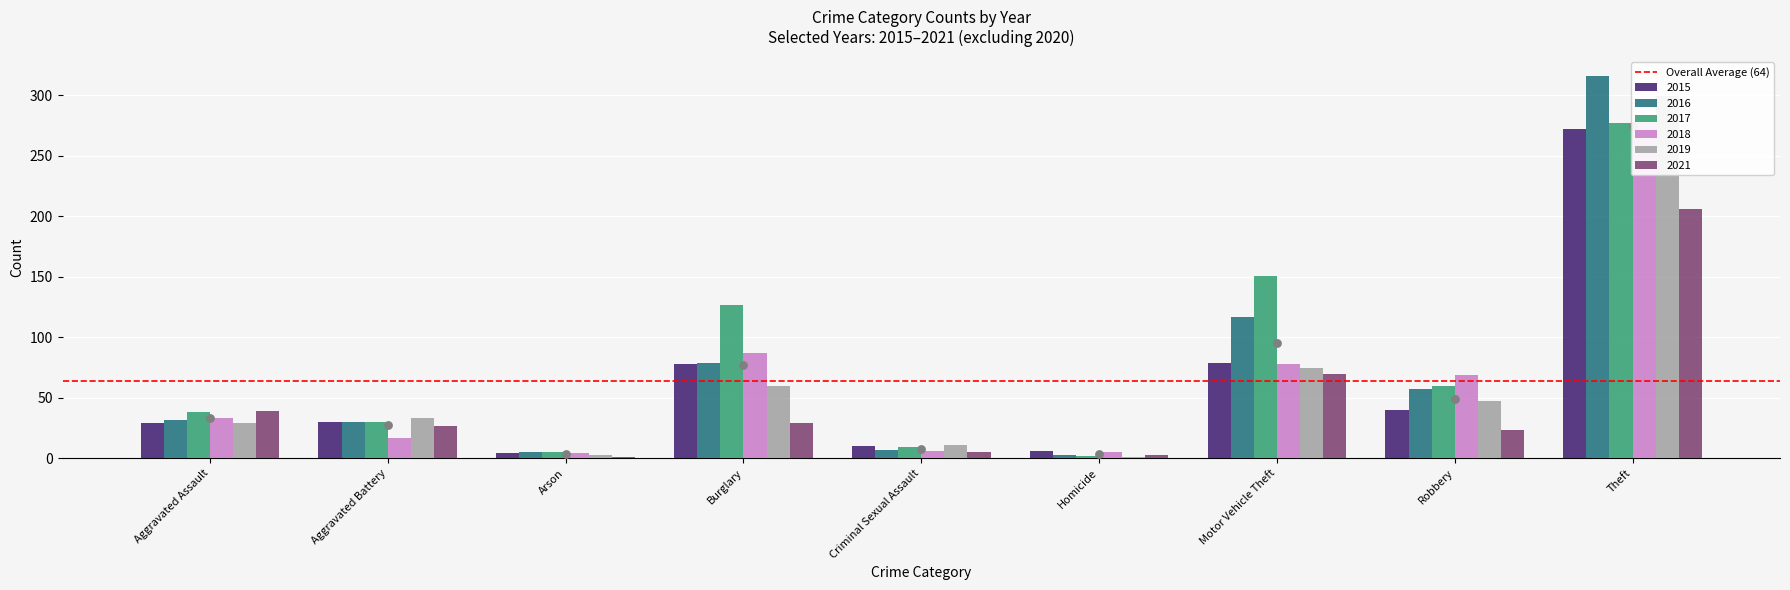

Which series contains the highest Y value?

2016